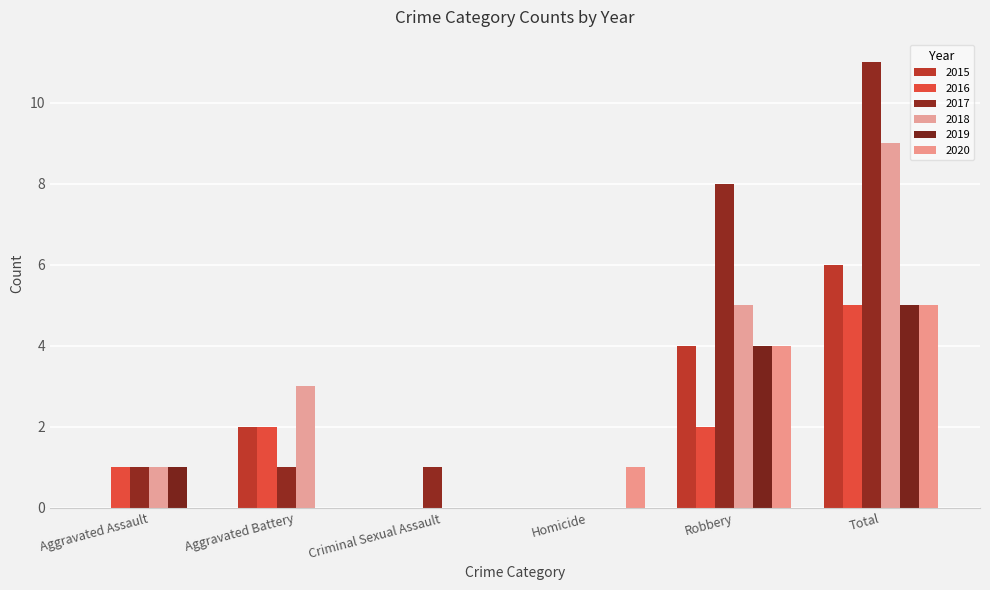

What is the total value across all series at Robbery?

27